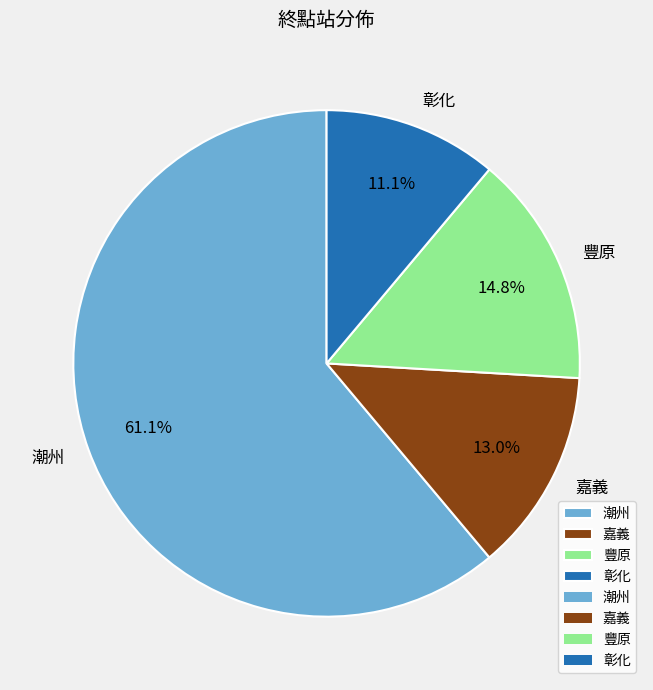

Rank the categories by value from lowest to highest.

彰化, 嘉義, 豐原, 潮州